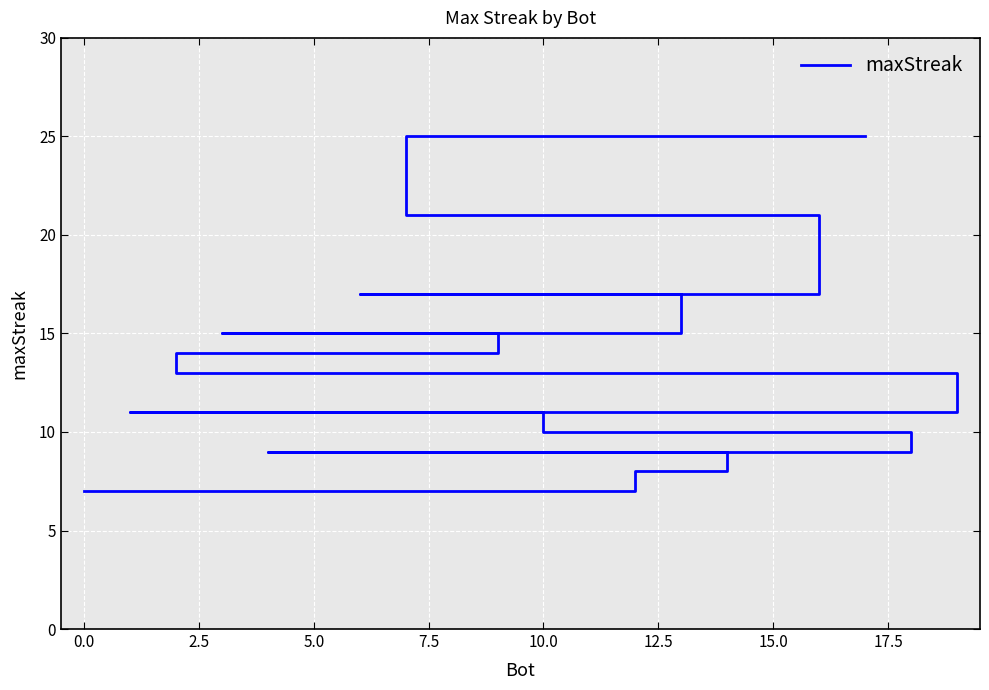

Count the number of data series in this chart.

1